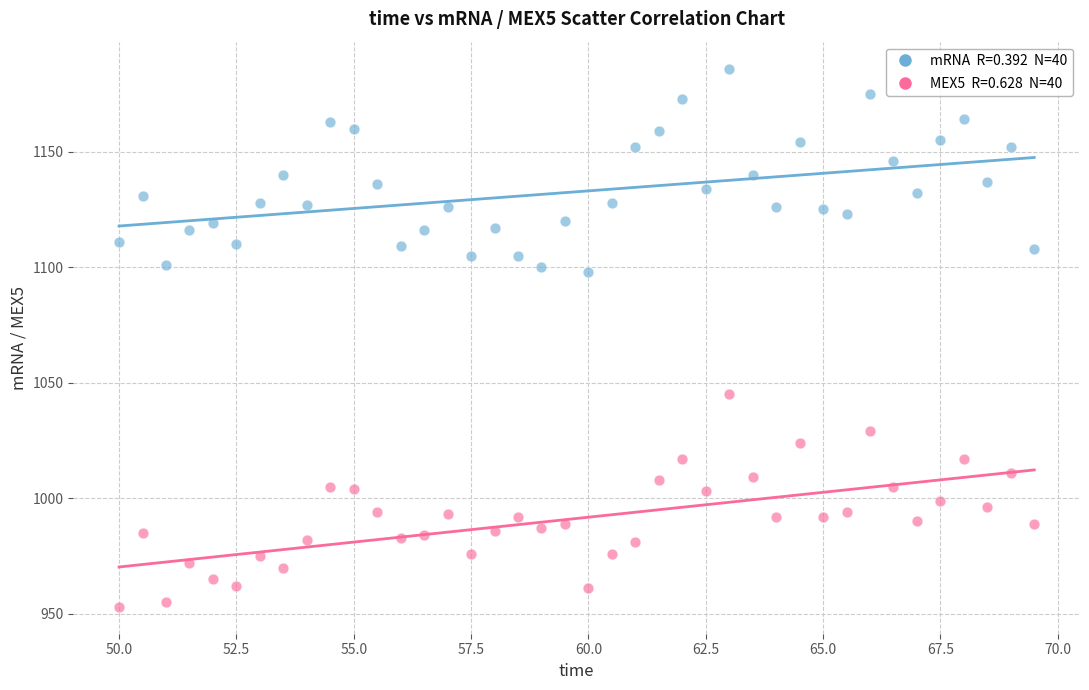

Across all series, what Y value is closest to 1069?

1045